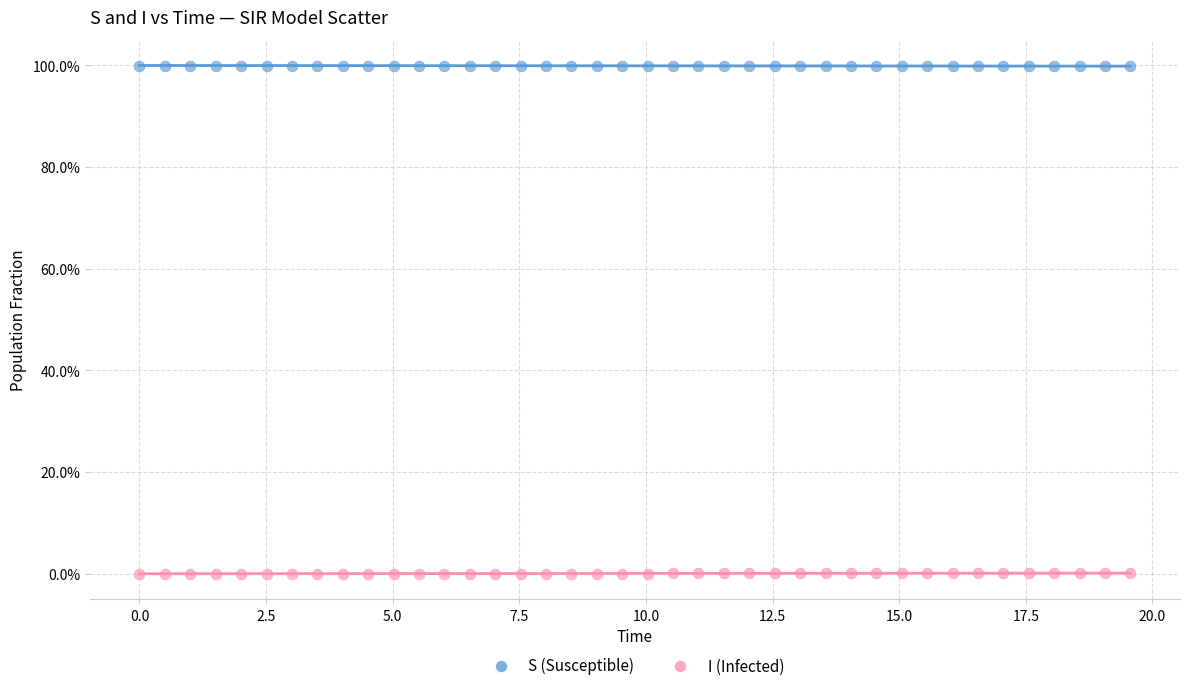

What are all the series names shown in the legend?

S (Susceptible), I (Infected)